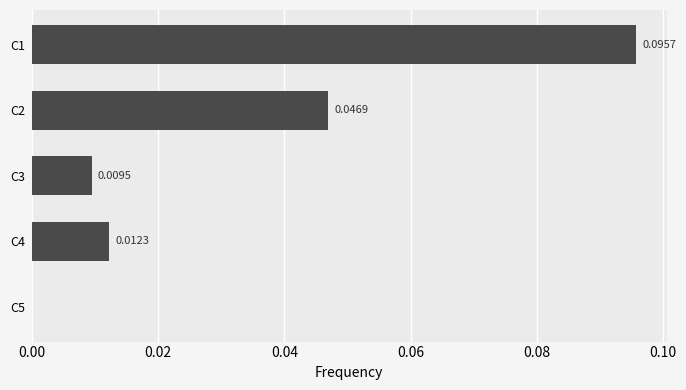

Between C2 and C5, which is larger?

C2